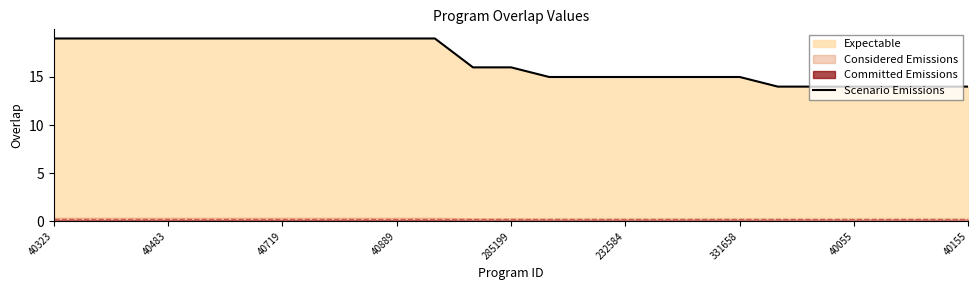

What is the maximum value for Scenario Emissions?

19